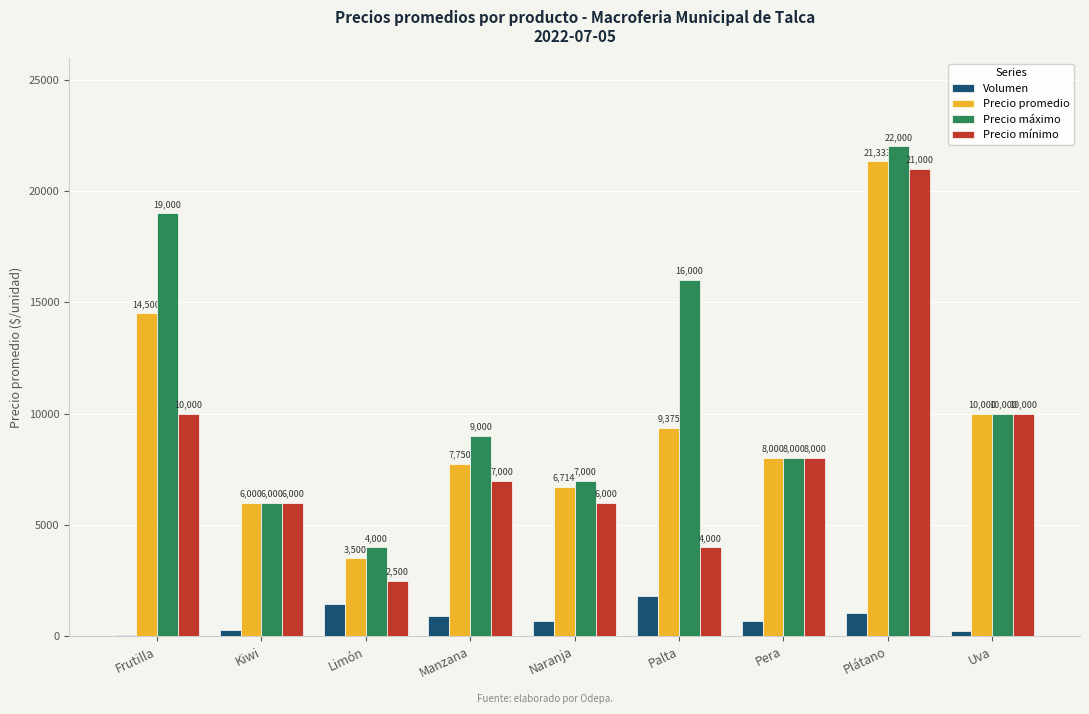

What is the greatest value displayed?

22000